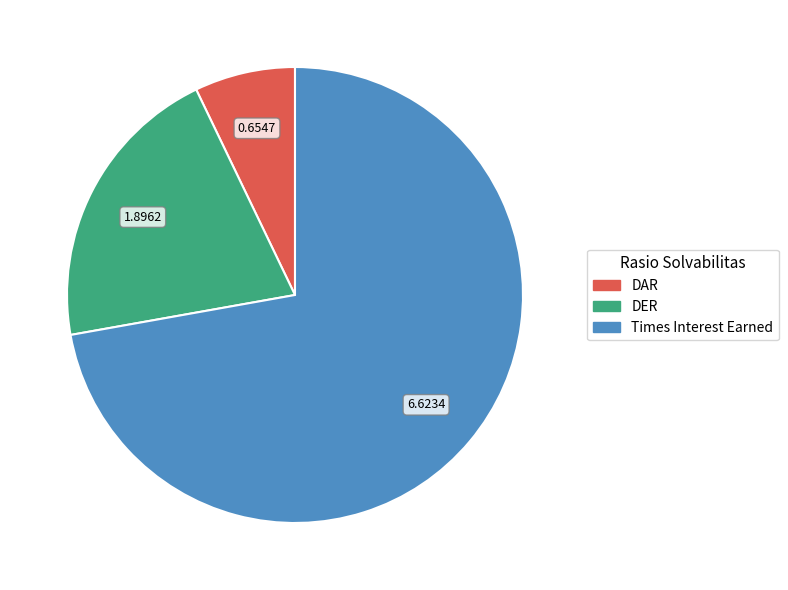

Rank the categories by value from highest to lowest.

Times Interest Earned, DER, DAR